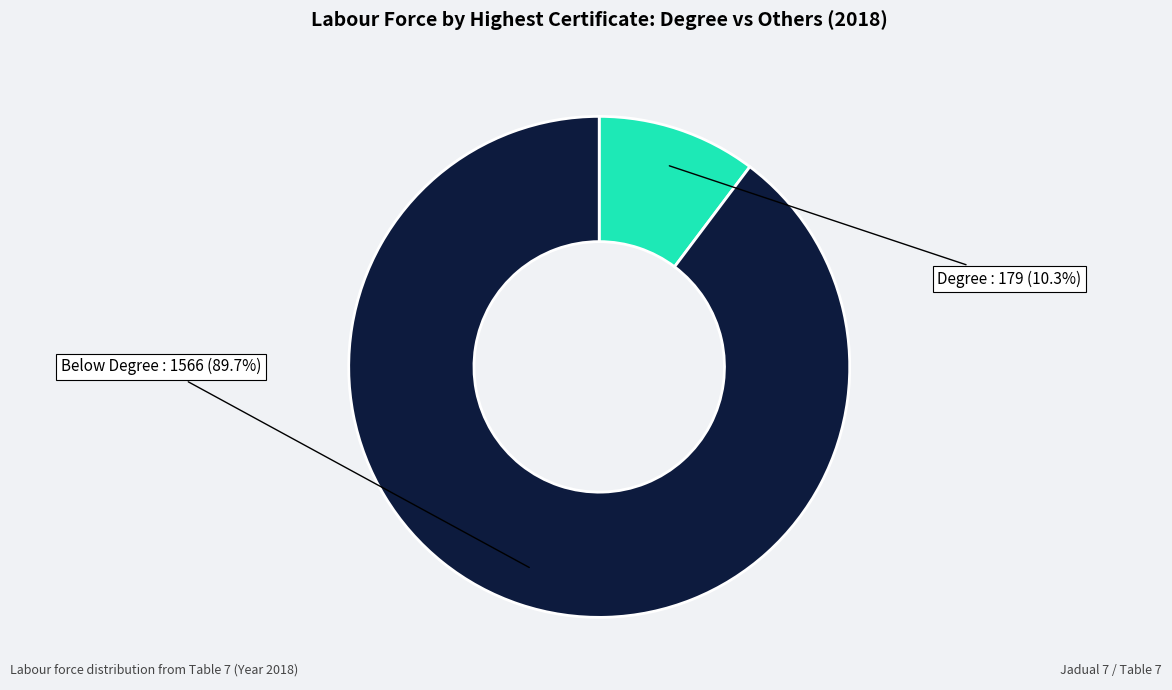

Does any single category account for the majority?

Yes